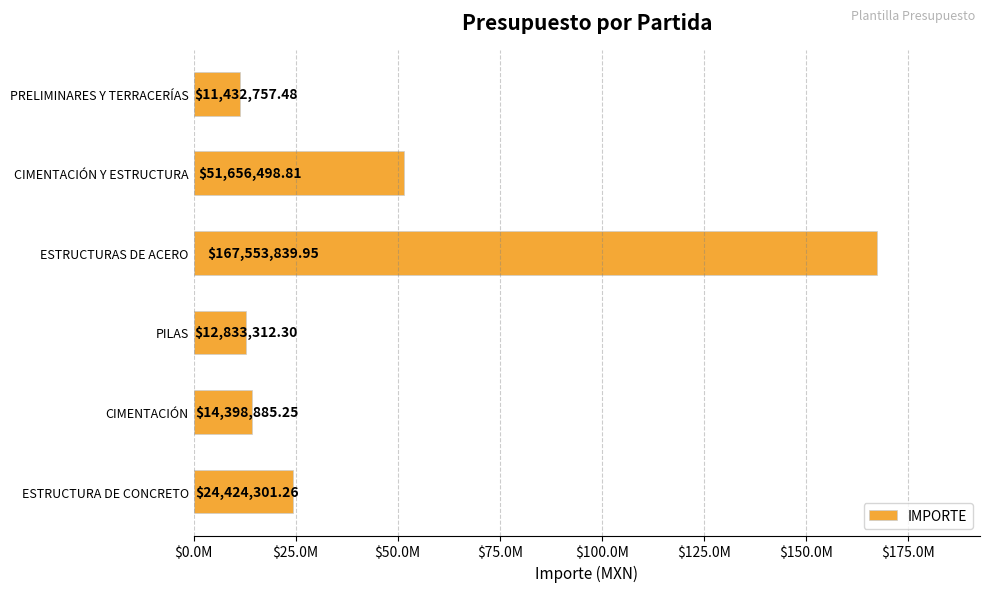

Does the chart contain any negative values?

No